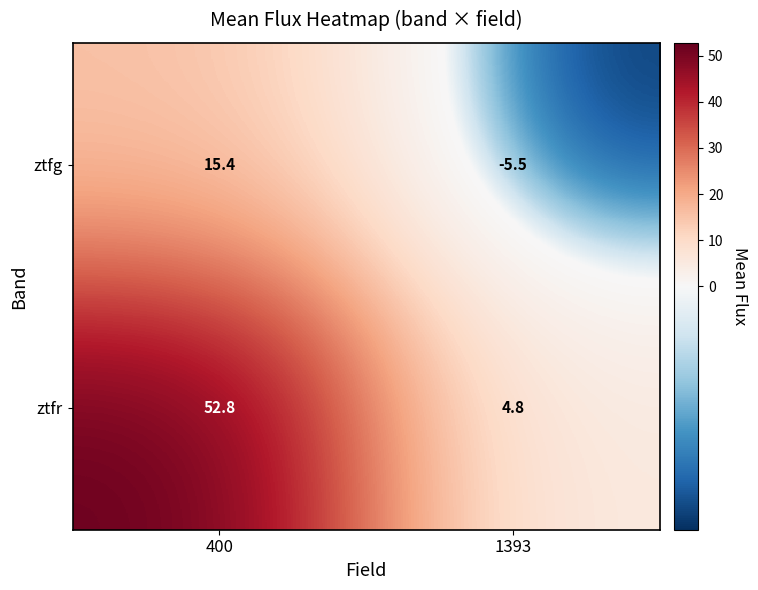

Which series has the widest spread of values?

ztfr